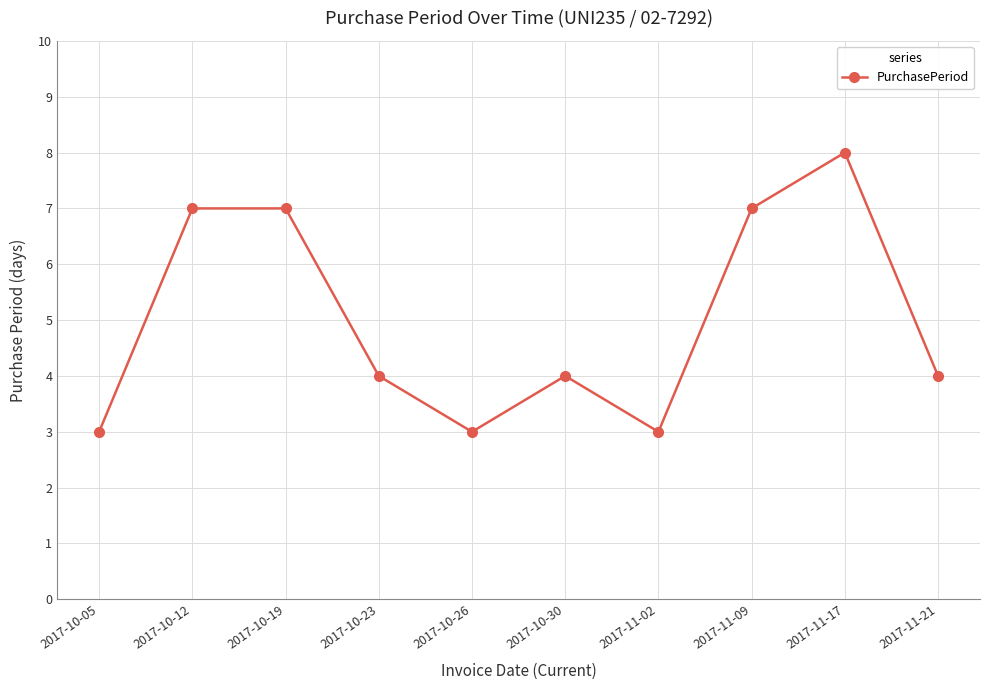

At which label does the data first exceed 4?

2017-10-12